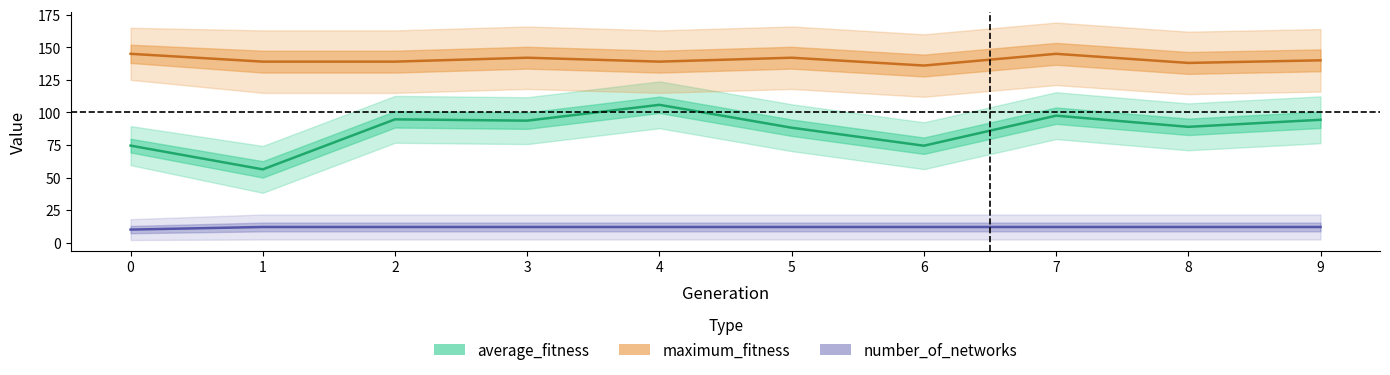

True or false: number_of_networks and average_fitness intersect in this chart.

False